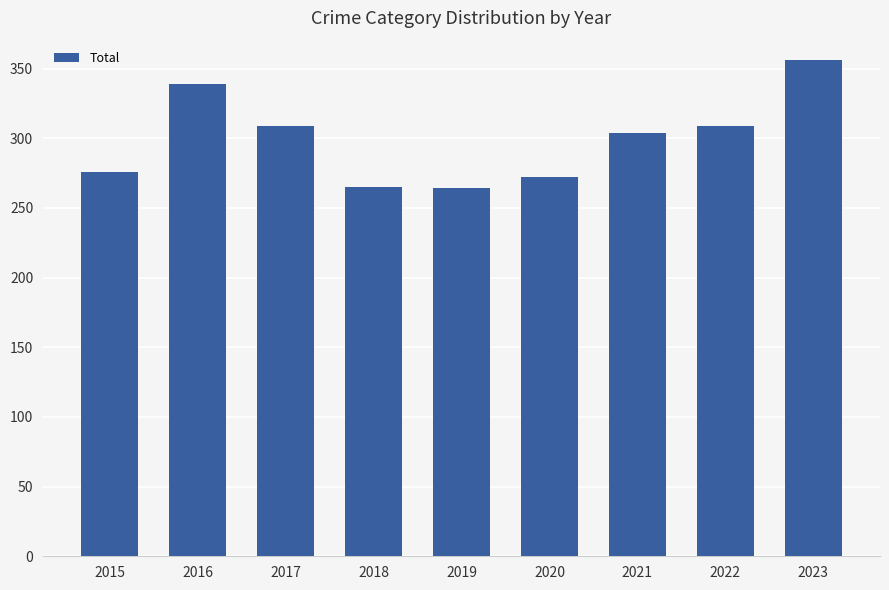

What is the greatest value displayed?

356